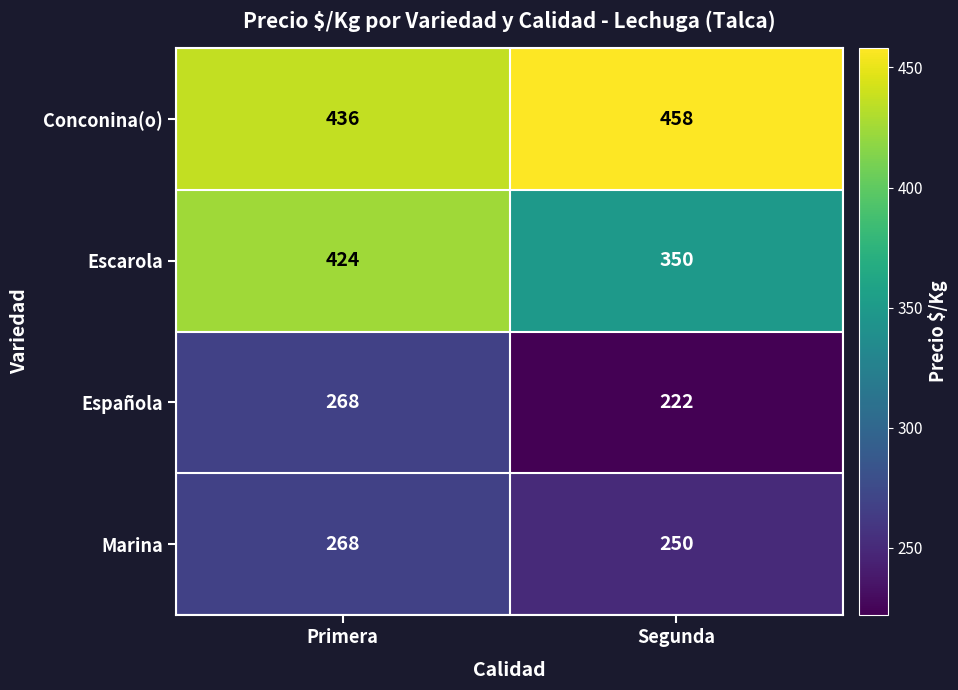

Is it true that Española equals 101 at Primera?

False